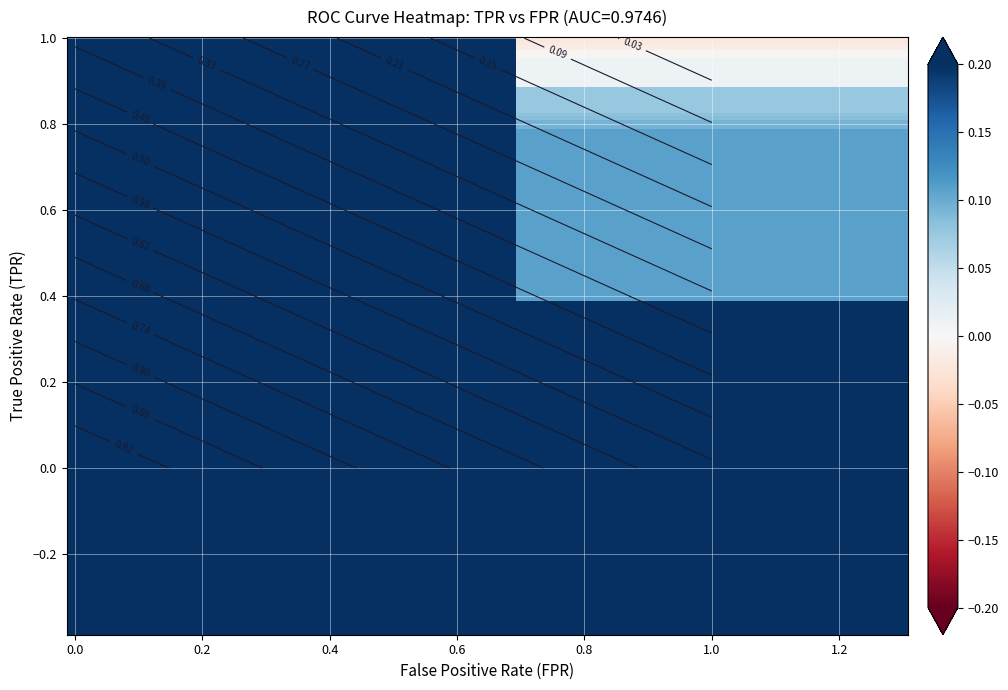

How many categories are shown in the chart?

10